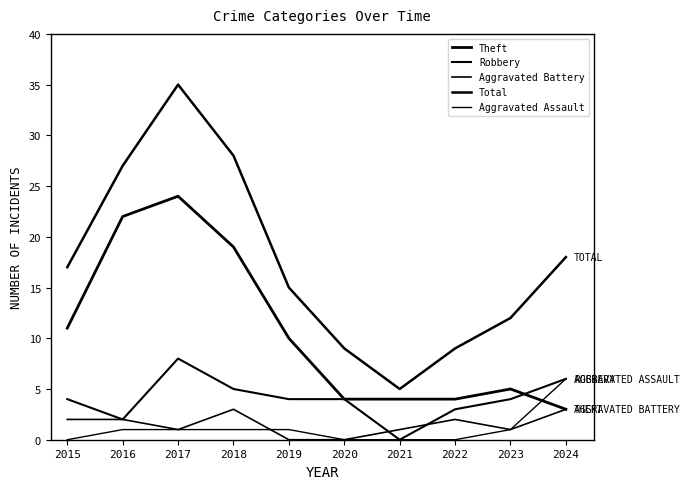

What is the value of the Robbery point at the 2nd from the left?

2